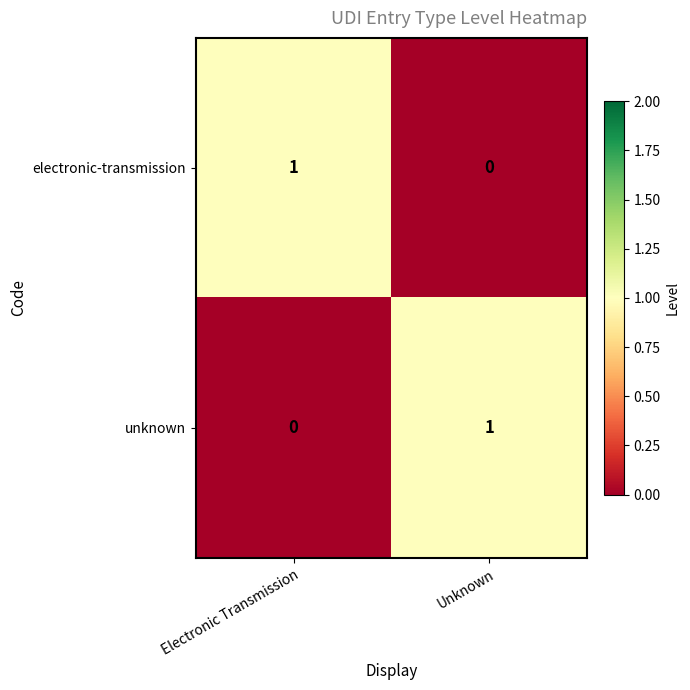

At which label is unknown closest to 0?

Electronic Transmission